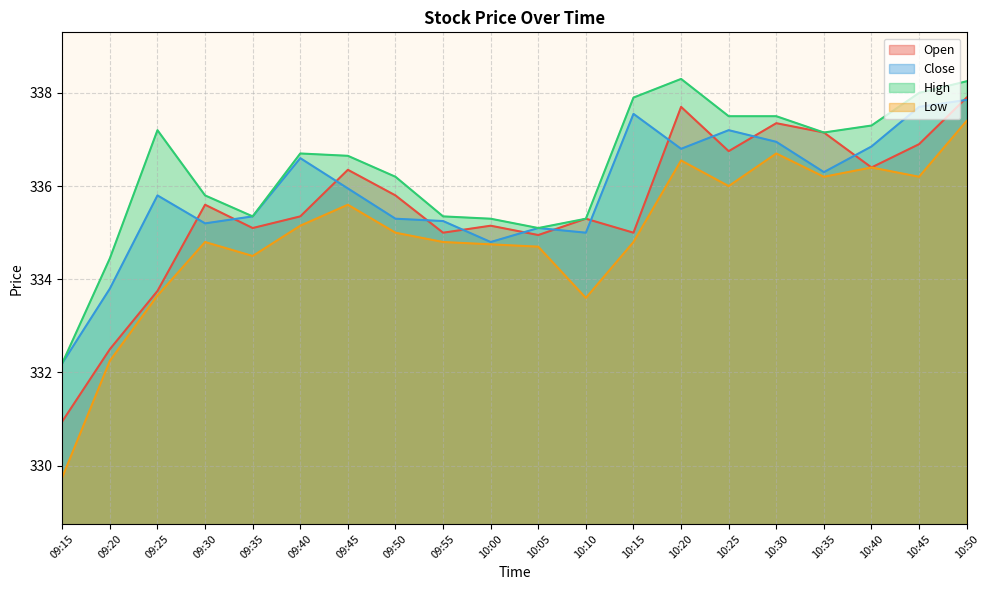

What is the difference between the High values at 10:00 and 10:40?

2.0